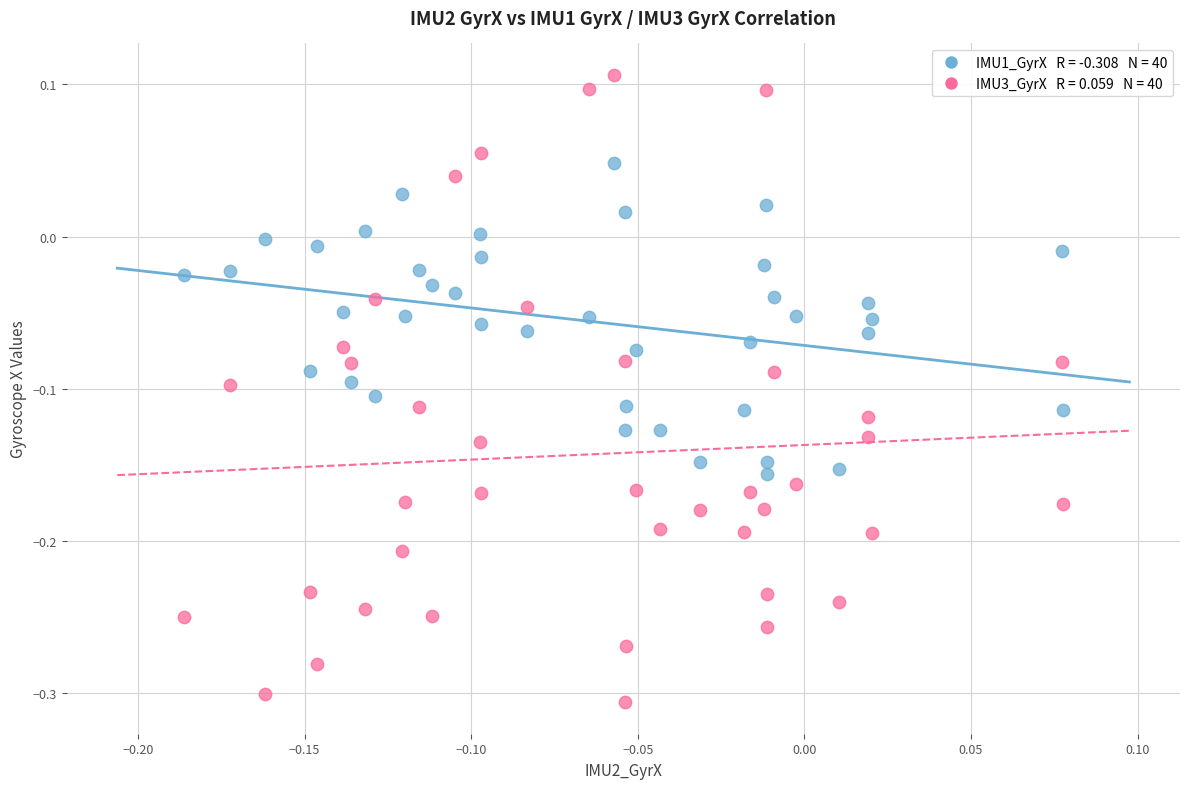

Across all data points, what is the range of X values (max minus min)?

0.3